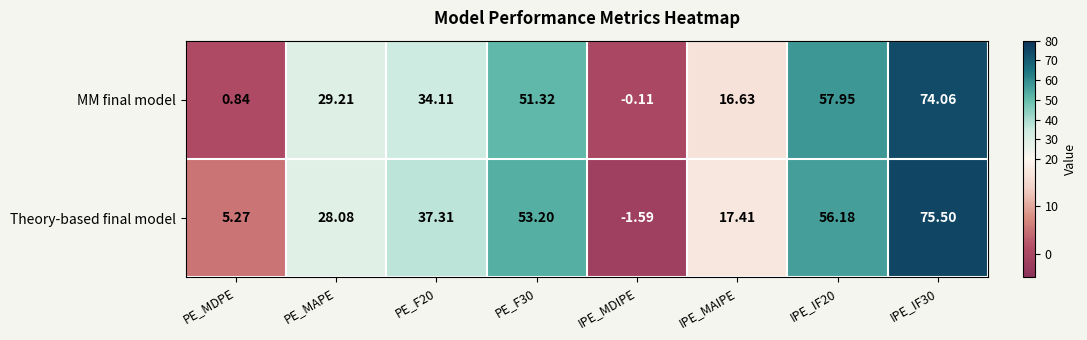

How many data points does each series have?

8